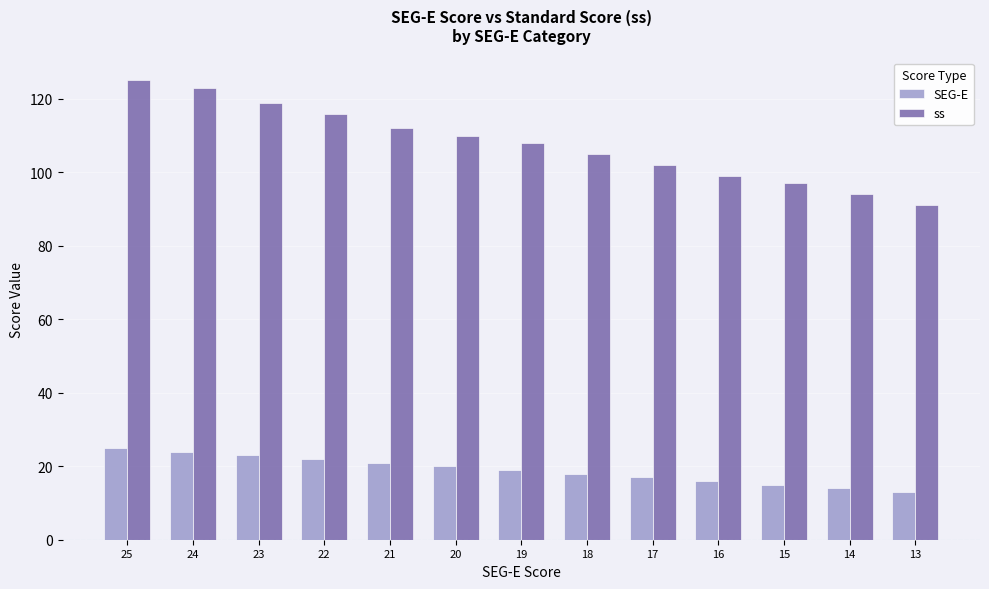

Does the chart contain stacked bars?

No